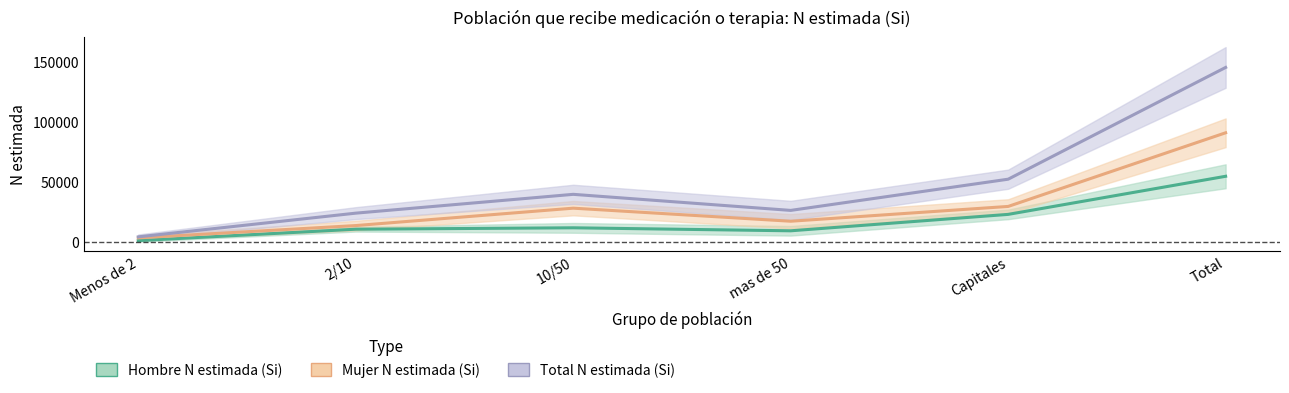

Between 10/50 and Total, which is larger?

Total